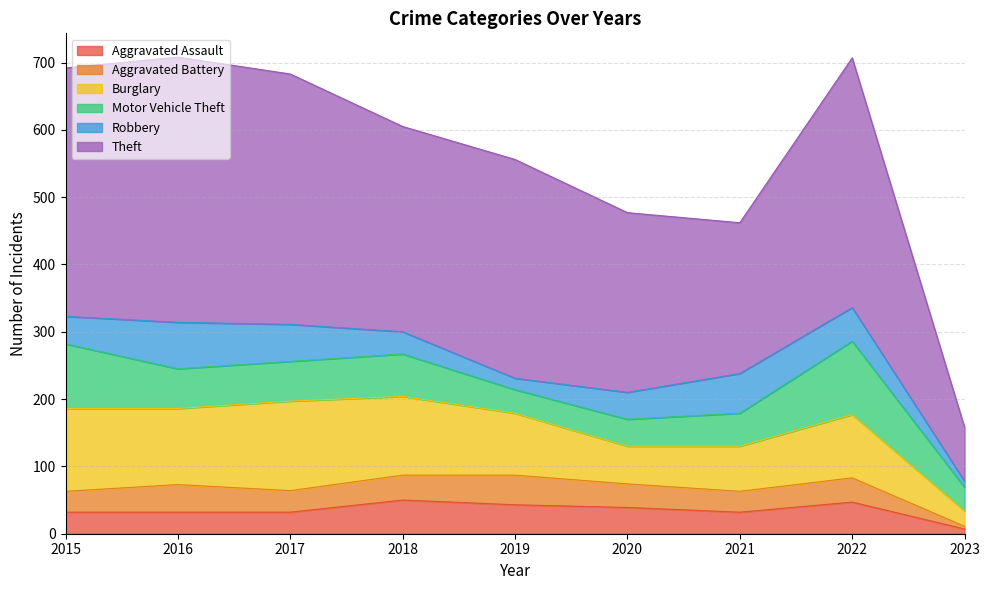

How many interior local peaks does the Aggravated Battery series have?

3